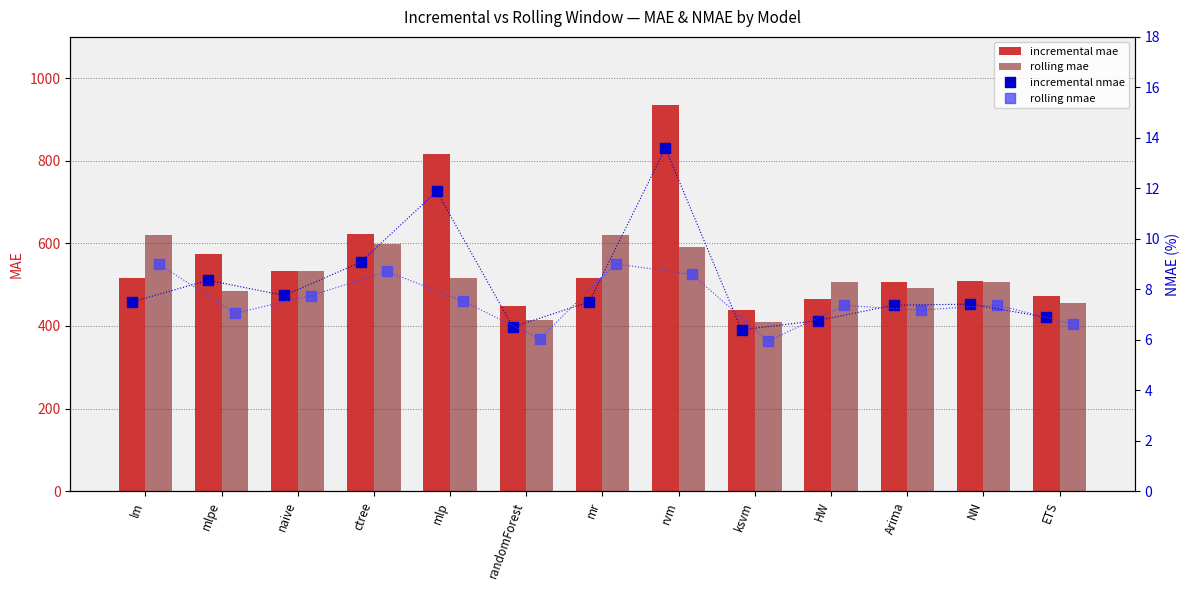

Count the number of data series in this chart.

4